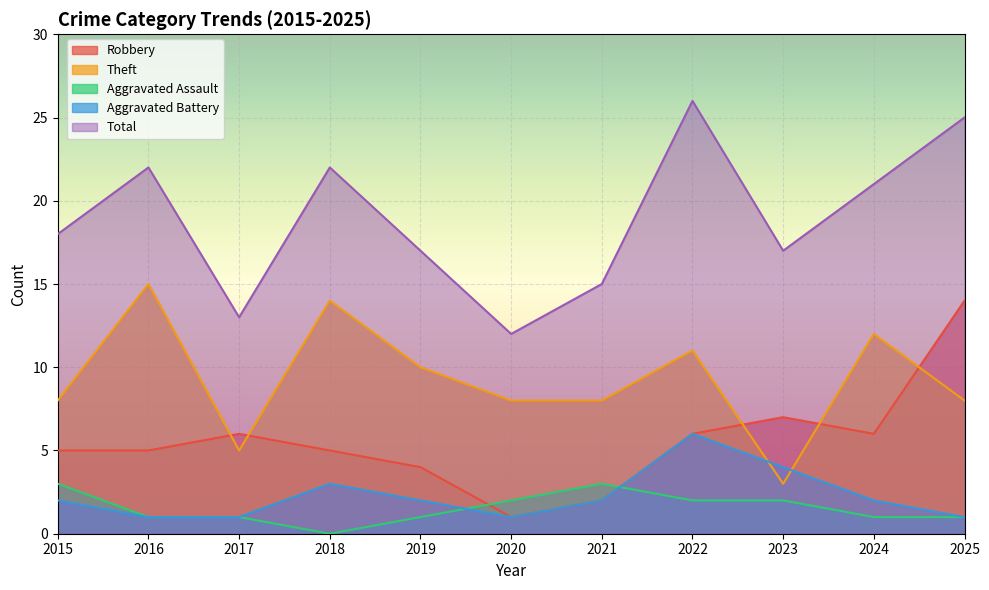

What is the difference between the maximum and second lowest values in the Aggravated Assault series?

2